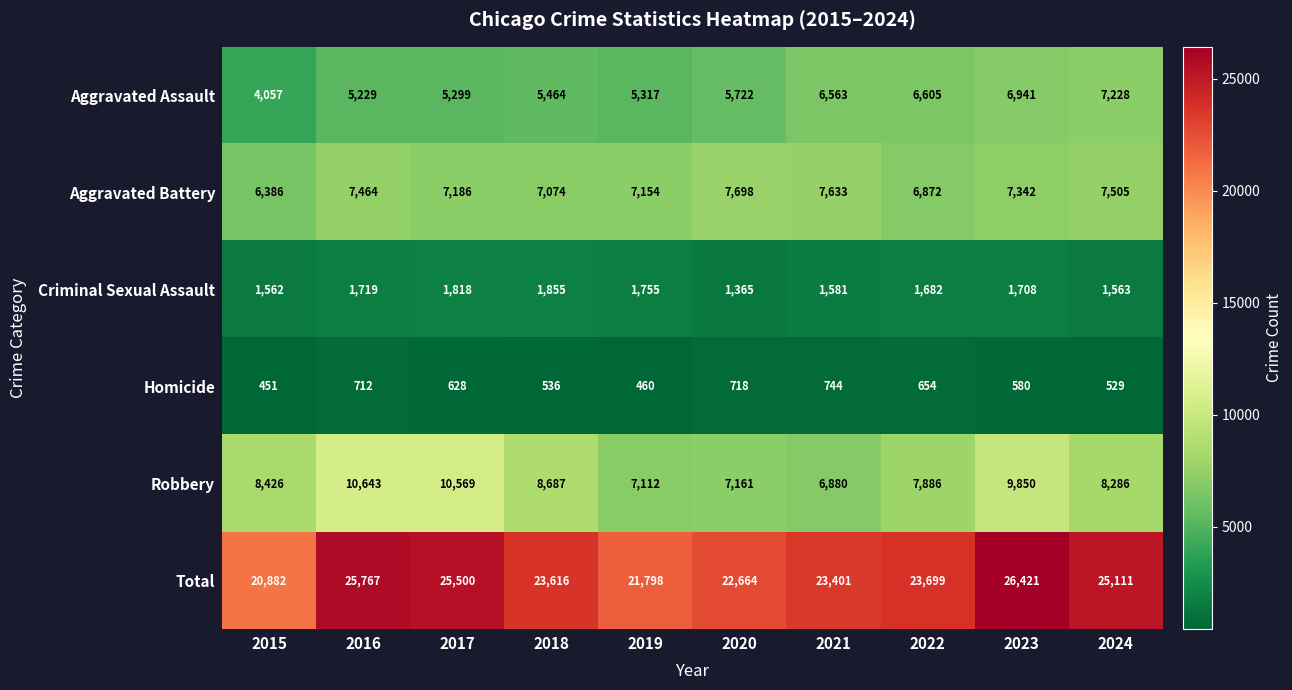

List the series in order of their peak value, highest first.

Total, Robbery, Aggravated Battery, Aggravated Assault, Criminal Sexual Assault, Homicide